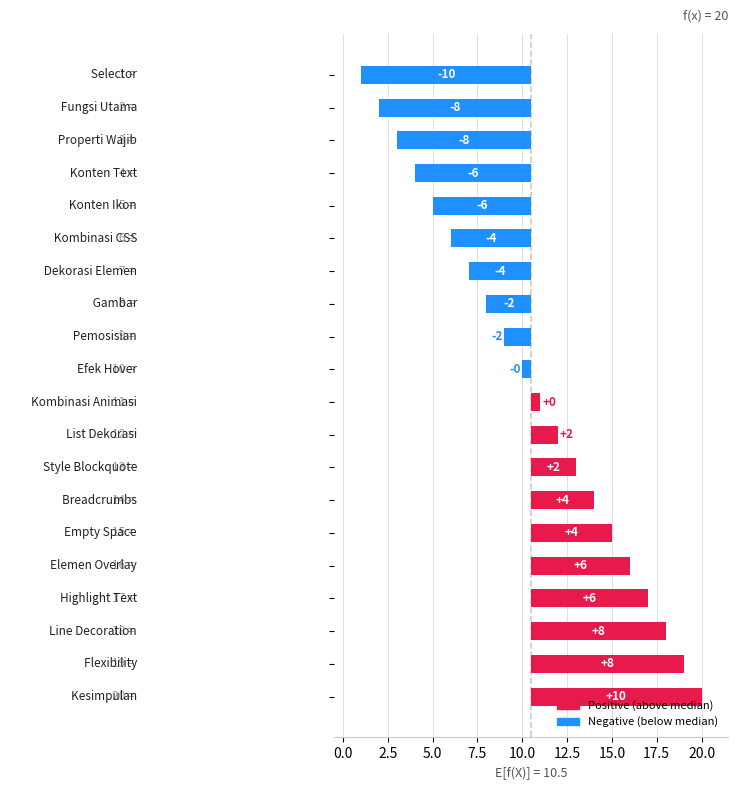

How many values are below zero?

10